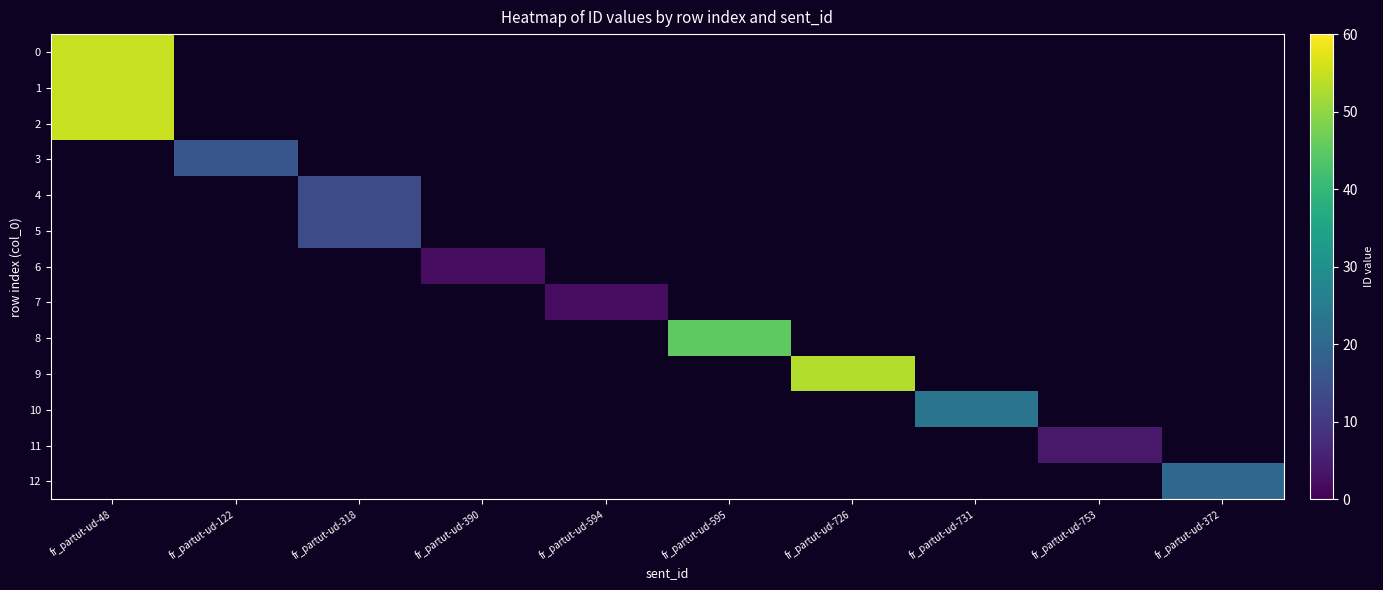

How many values in 11 are above zero?

1